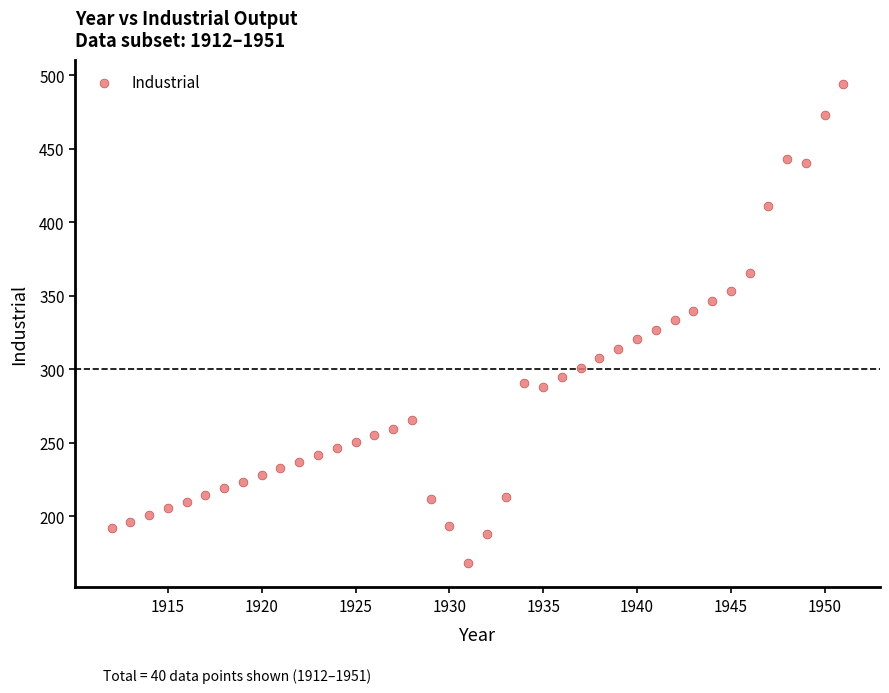

What is the range of X values (max minus min)?

39.0